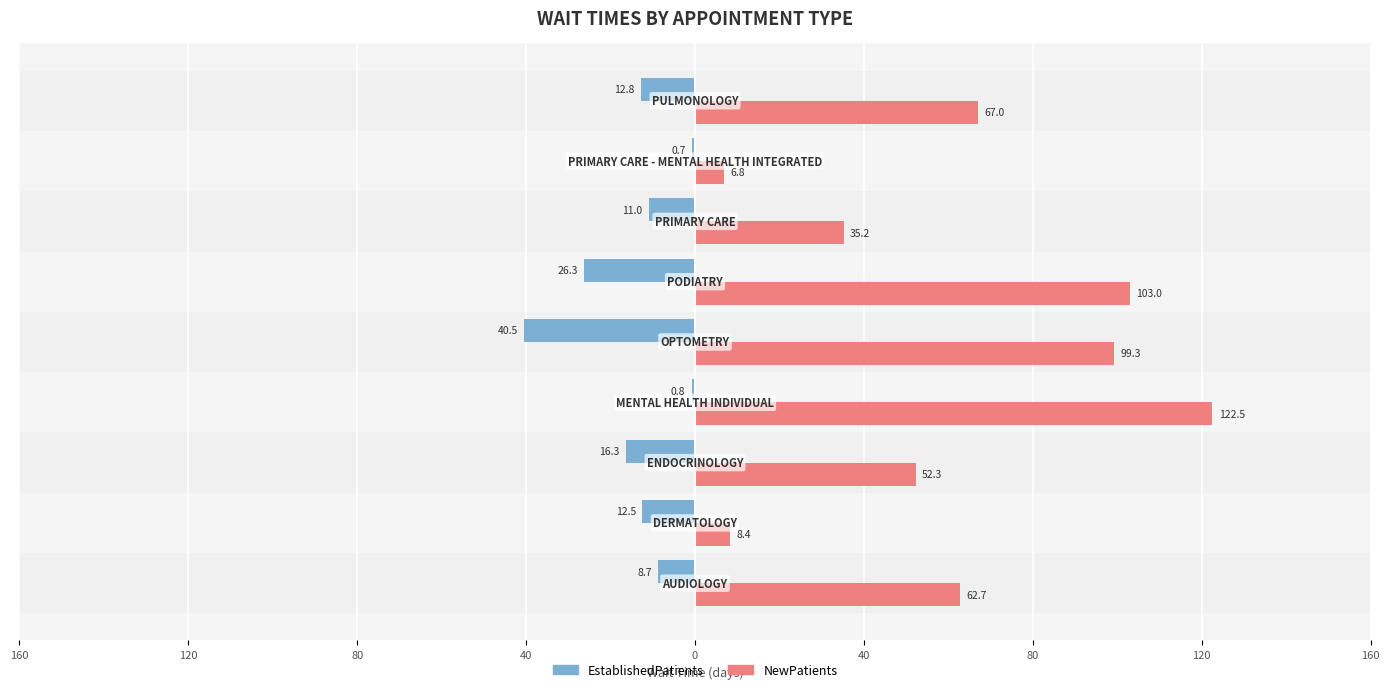

What are all the series names shown in the legend?

EstablishedPatients, NewPatients